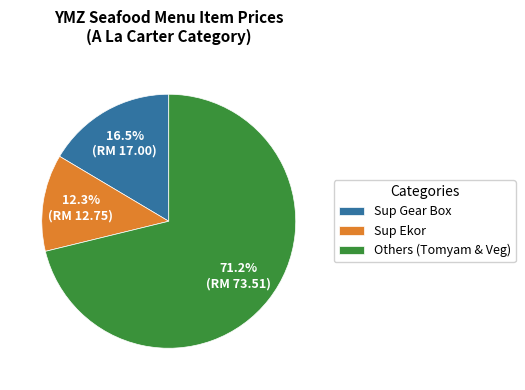

Which category has the smallest portion of the pie?

Sup Ekor